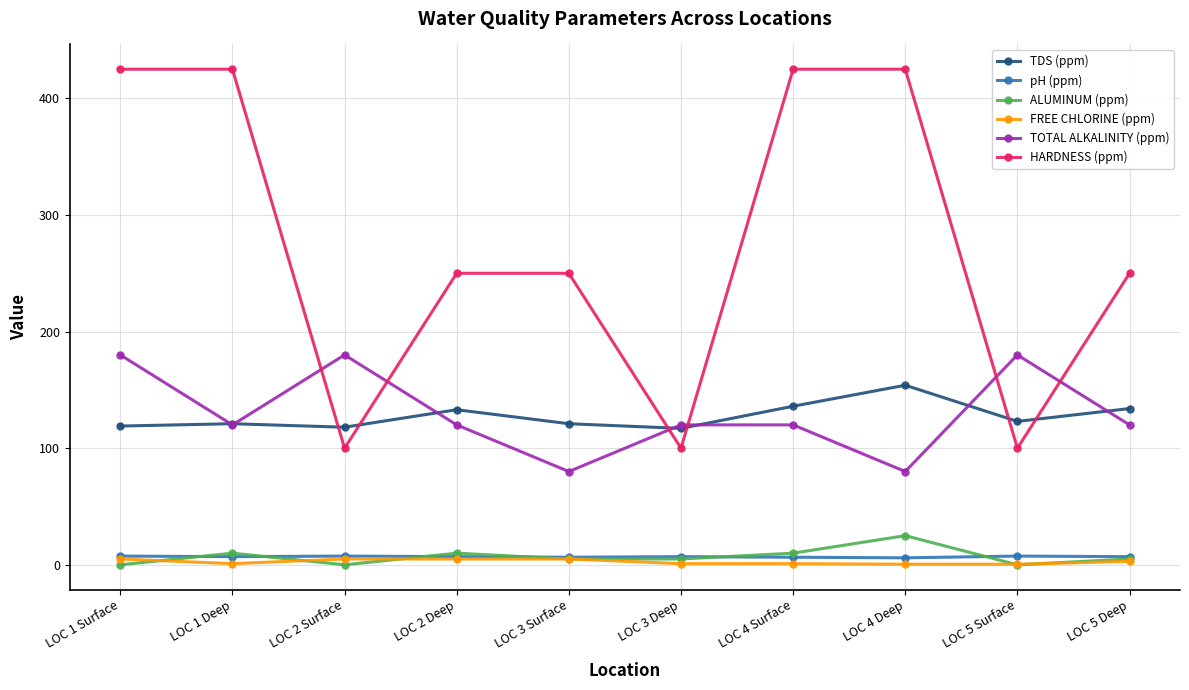

What is the value of the HARDNESS (ppm) point at the 3rd from the left?

100.0